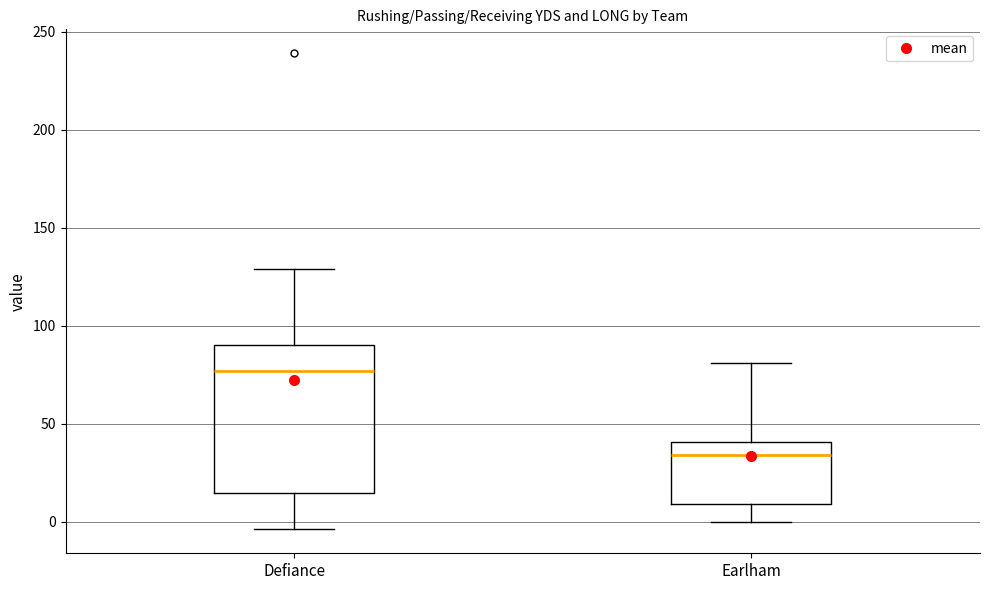

Which box is the tallest, from its lower edge to its upper edge?

Defiance